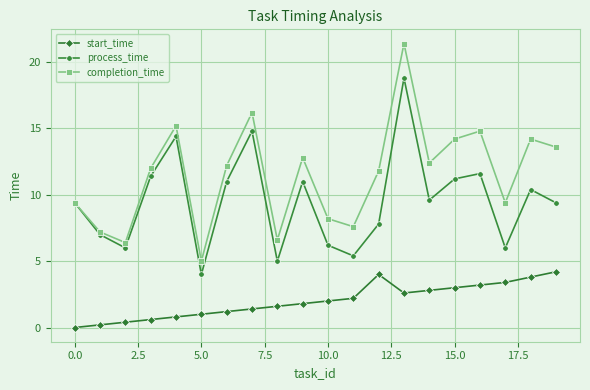

Which series has the widest spread of values?

completion_time